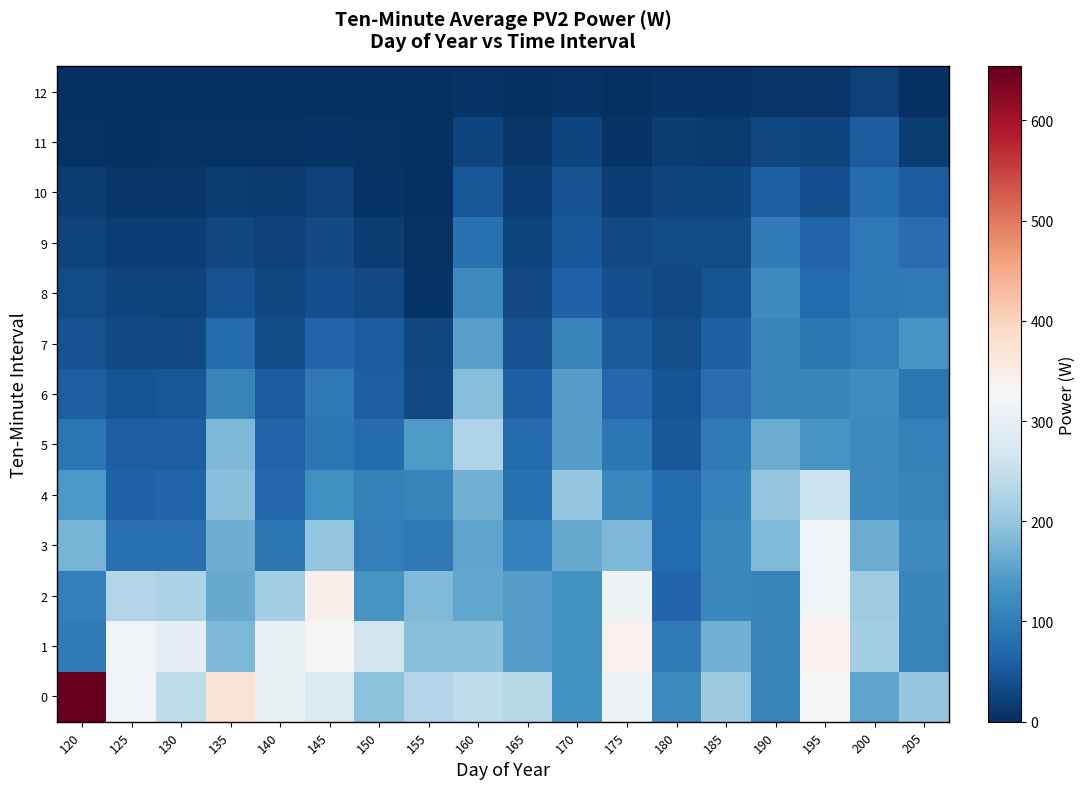

Reading left to right, what are all the values shown in this chart?

0: 120=653.9	125=315.3	130=243.5	135=372.1	140=305.5	145=280.2	150=193.2	155=230.1	160=244.5	165=234.9	170=132.2	175=307.1	180=118.9	185=209.4	190=109.8	195=326.3	200=155.7	205=200.2
1: 120=98.1	125=315.3	130=298.0	135=179.7	140=303.2	145=322.3	150=265.1	155=188.2	160=190.4	165=148.1	170=132.5	175=339.8	180=97.8	185=169.2	190=109.6	195=341.4	200=215.0	205=109.5
2: 120=103.9	125=231.5	130=224.0	135=161.9	140=215.6	145=342.9	150=135.1	155=181.5	160=156.4	165=146.6	170=130.9	175=309.6	180=67.8	185=115.8	190=108.5	195=318.6	200=210.2	205=110.4
3: 120=174.5	125=83.2	130=82.7	135=167.0	140=91.9	145=197.3	150=101.6	155=92.6	160=155.4	165=107.1	170=162.5	175=179.3	180=72.9	185=116.8	190=181.7	195=314.4	200=164.7	205=118.5
4: 120=138.7	125=62.7	130=64.3	135=191.2	140=71.2	145=126.4	150=107.1	155=109.1	160=169.3	165=81.8	170=200.7	175=112.6	180=74.5	185=105.3	190=197.8	195=257.4	200=119.0	205=108.9
5: 120=88.7	125=56.9	130=58.1	135=180.6	140=64.5	145=91.6	150=76.3	155=141.8	160=225.9	165=74.6	170=145.6	175=90.1	180=50.4	185=95.1	190=164.2	195=135.1	200=119.6	205=107.0
6: 120=57.7	125=45.8	130=47.2	135=107.8	140=54.2	145=92.0	150=58.2	155=33.0	160=186.5	165=59.0	170=146.3	175=70.0	180=45.0	185=77.1	190=111.3	195=112.0	200=123.7	205=91.4
7: 120=41.3	125=32.1	130=31.9	135=75.7	140=35.7	145=66.5	150=54.9	155=28.5	160=149.6	165=42.5	170=110.8	175=51.8	180=38.0	185=59.2	190=110.7	195=91.8	200=104.2	205=133.8
8: 120=34.5	125=26.0	130=25.1	135=42.7	140=28.8	145=40.8	150=32.3	155=7.1	160=118.3	165=32.7	170=61.6	175=40.4	180=33.2	185=45.3	190=119.9	195=73.7	200=94.1	205=96.1
9: 120=24.9	125=18.8	130=17.9	135=29.8	140=21.0	145=31.7	150=17.1	155=4.9	160=83.2	165=26.4	170=48.9	175=31.0	180=35.0	185=35.6	190=98.8	195=64.1	200=94.3	205=77.0
10: 120=15.6	125=10.1	130=9.9	135=17.5	140=13.1	145=22.1	150=7.6	155=1.2	160=49.4	165=18.9	170=41.4	175=18.1	180=27.8	185=26.0	190=60.2	195=38.7	200=74.1	205=56.2
11: 120=4.3	125=2.3	130=2.6	135=4.5	140=4.1	145=7.0	150=3.1	155=0.0	160=25.7	165=9.5	170=26.3	175=7.2	180=17.5	185=15.2	190=29.4	195=24.8	200=54.5	205=16.2
12: 120=0.2	125=0.0	130=0.0	135=0.2	140=0.2	145=0.6	150=0.5	155=0.0	160=7.1	165=2.3	170=6.7	175=1.2	180=7.6	185=5.2	190=7.8	195=9.0	200=23.0	205=2.3